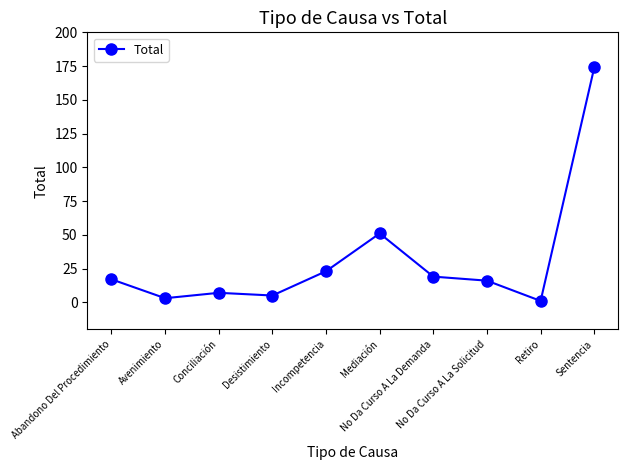

What is the sum of the values at Incompetencia and Conciliación?

30